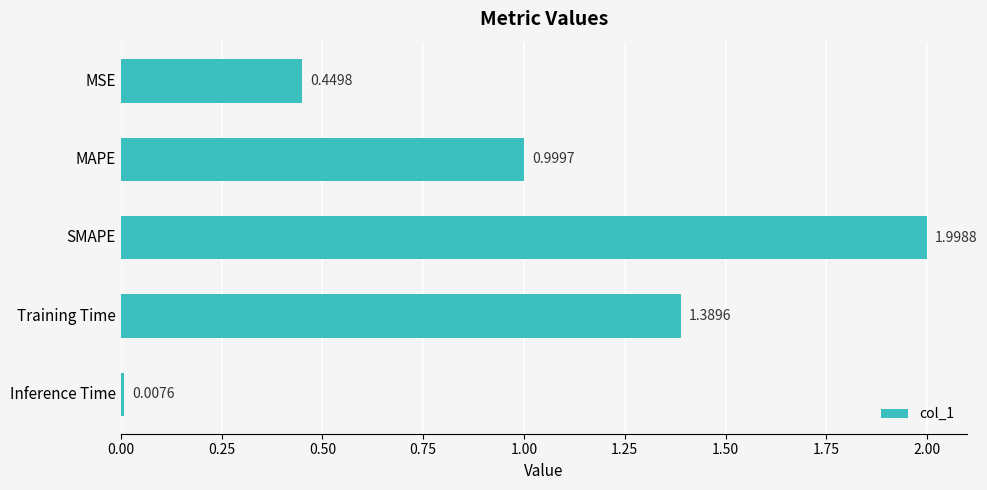

List the labels in order of value, smallest first.

Inference Time, MSE, MAPE, Training Time, SMAPE